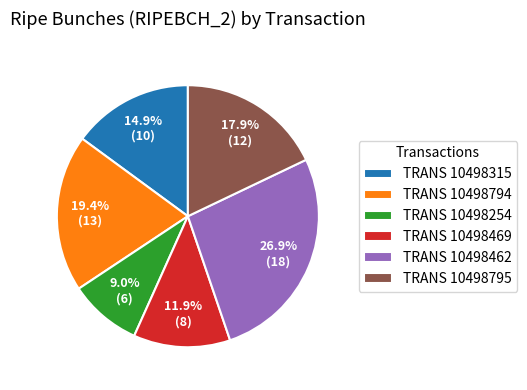

Between TRANS 10498254 and TRANS 10498794, which is larger?

TRANS 10498794